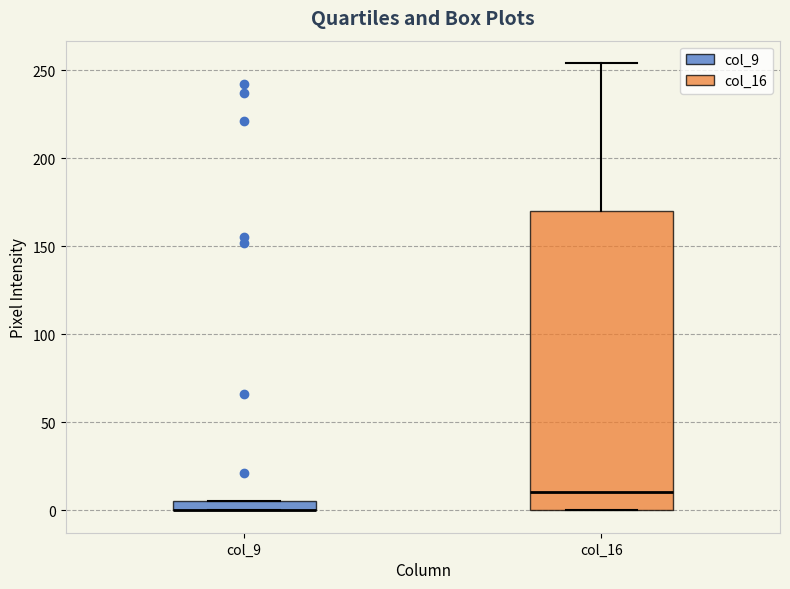

Where does the median line of the box for col_16 sit on the y-axis? The values are not printed on the chart, so give them approximately, as read against the axis.

10